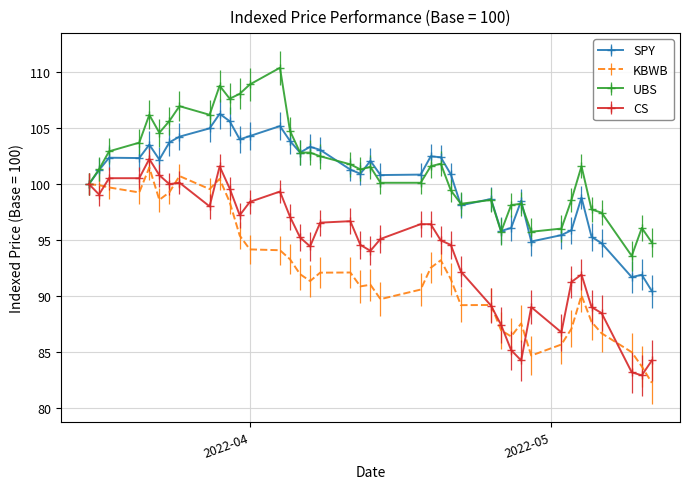

Which series has the largest total across all categories?

UBS